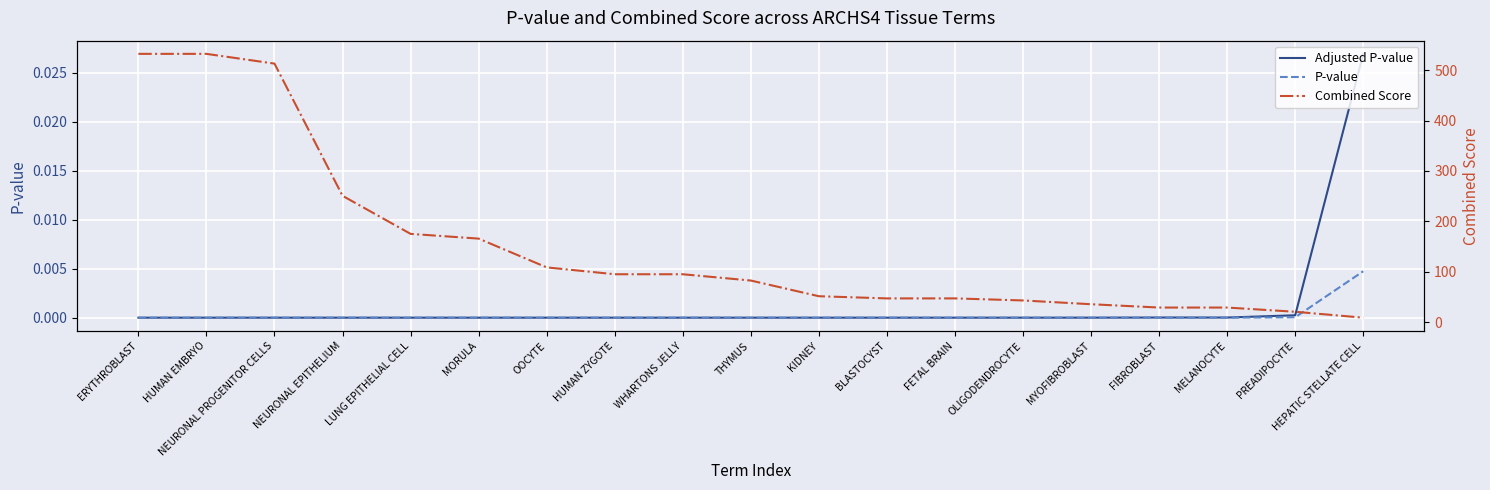

At which category is the sum across all series the highest?

ERYTHROBLAST